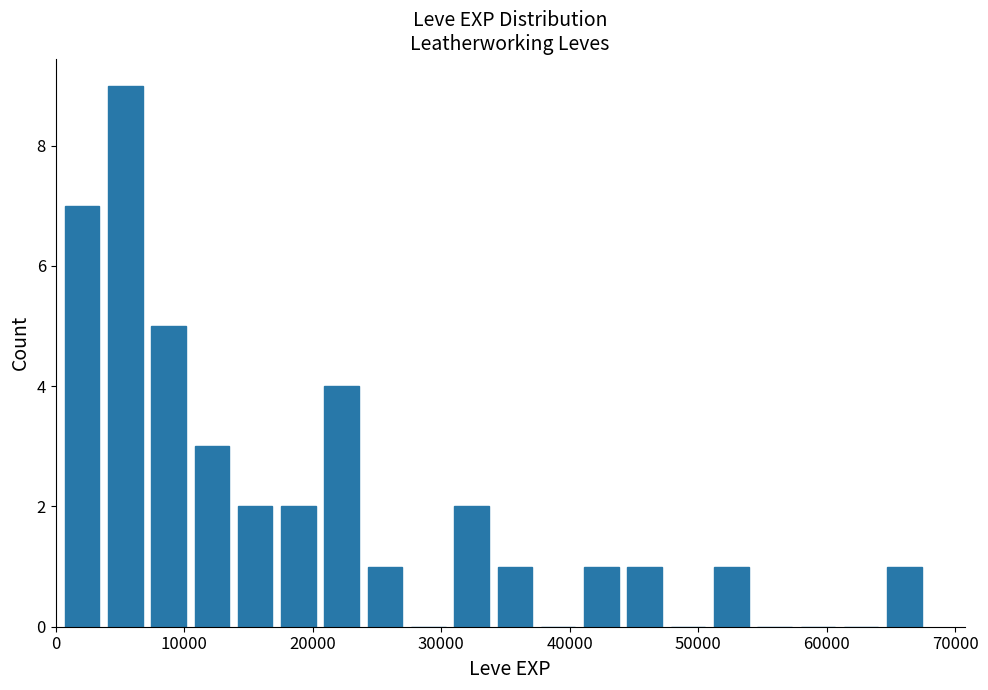

Around what value on the x-axis is the tallest bar? Give the approximate position of its centre, as read against the axis.

5000